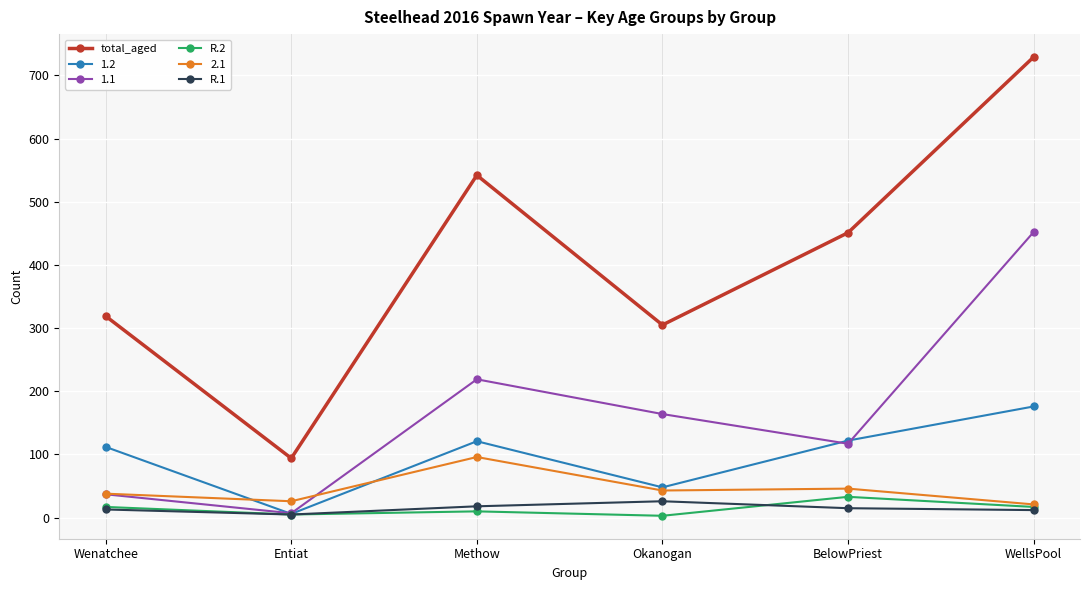

At which category does the chart reach its peak across all series?

WellsPool